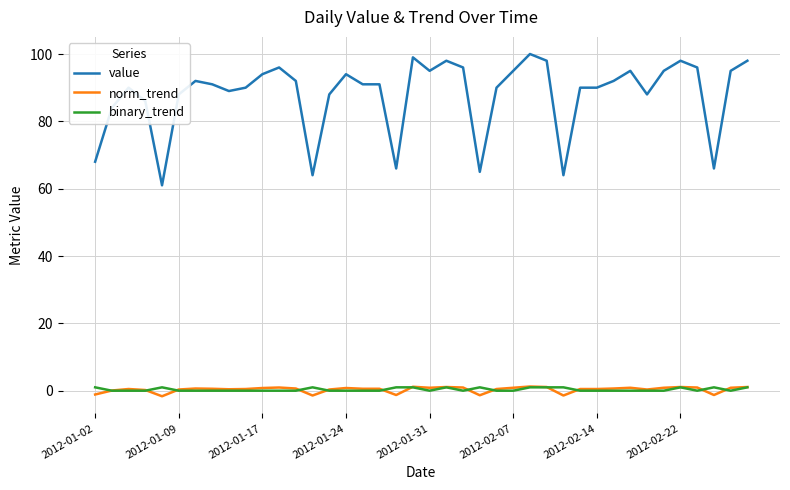

What is the highest value of the binary_trend series?

1.0